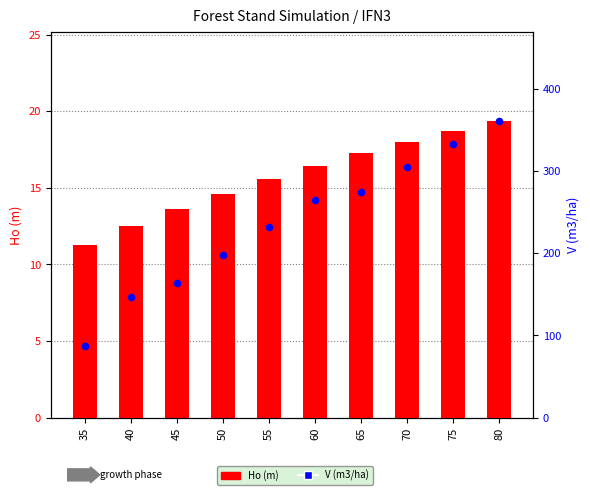

Is the value of V (m3/ha) at 40 greater than the value of Ho (m) at 35?

Yes